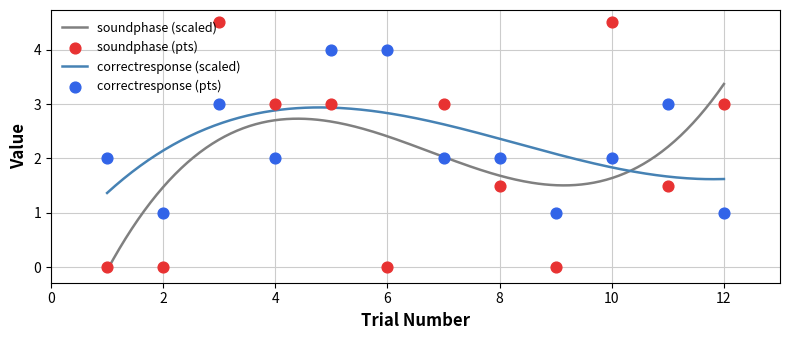

At how many categories does at least one series exceed 3?

4